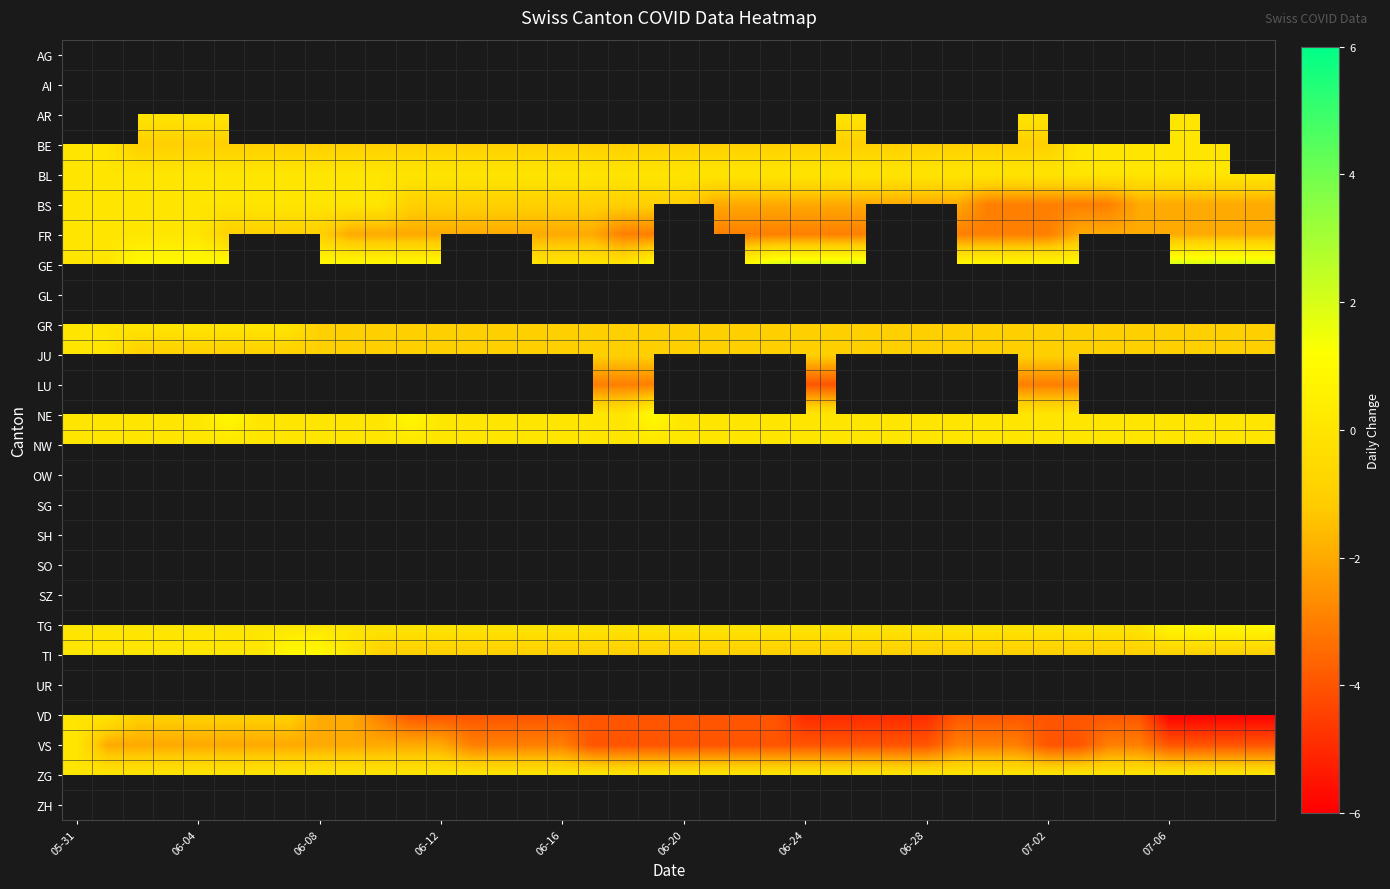

Between 30 and 23, which is larger?

23